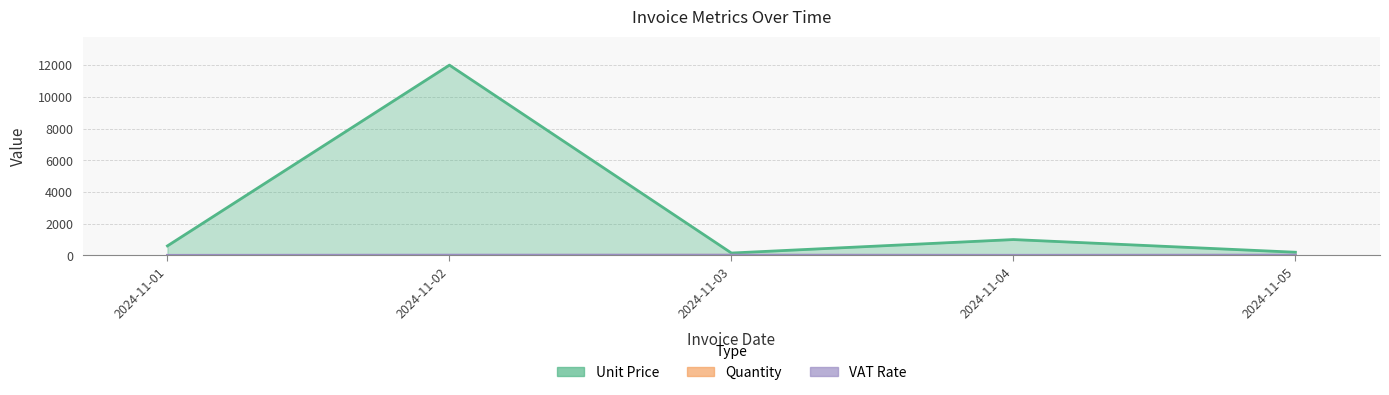

Which has a higher value, 2024-11-04 or 2024-11-02?

2024-11-02